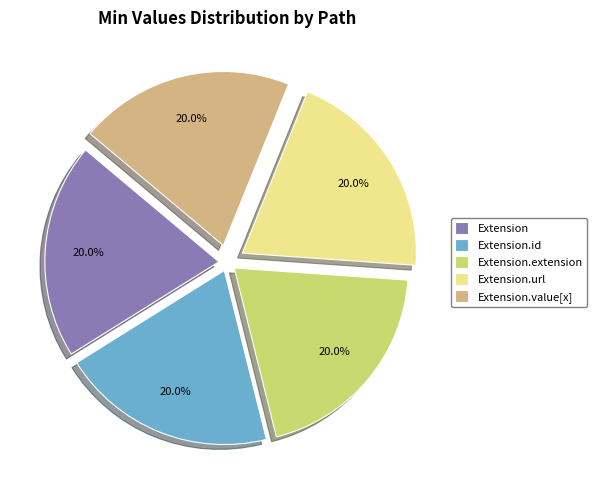

Does Extension.id account for over 50% of the chart?

No